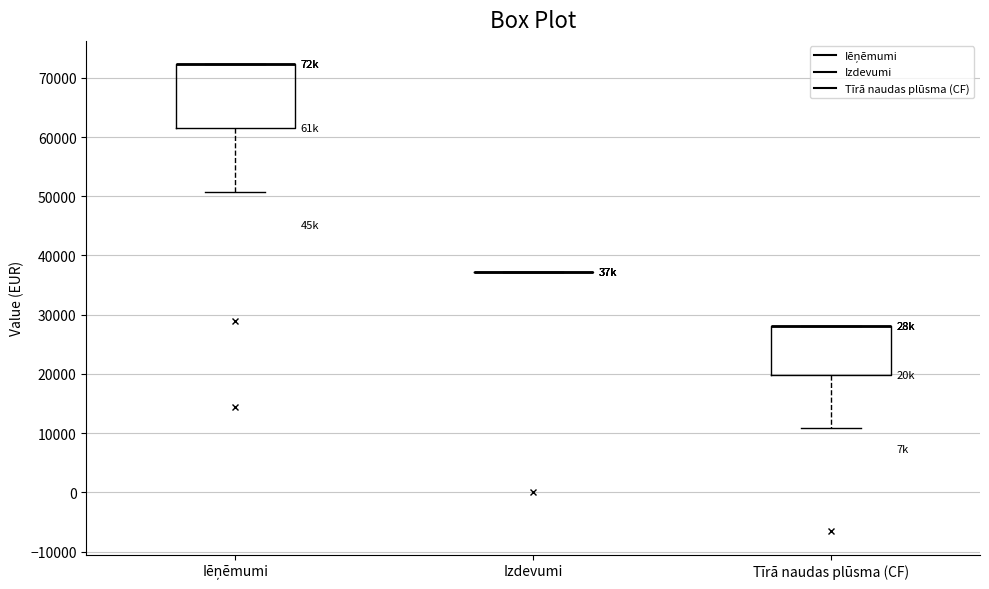

Comparing the boxes themselves (not the whiskers), which one is the tallest?

Iēņēmumi